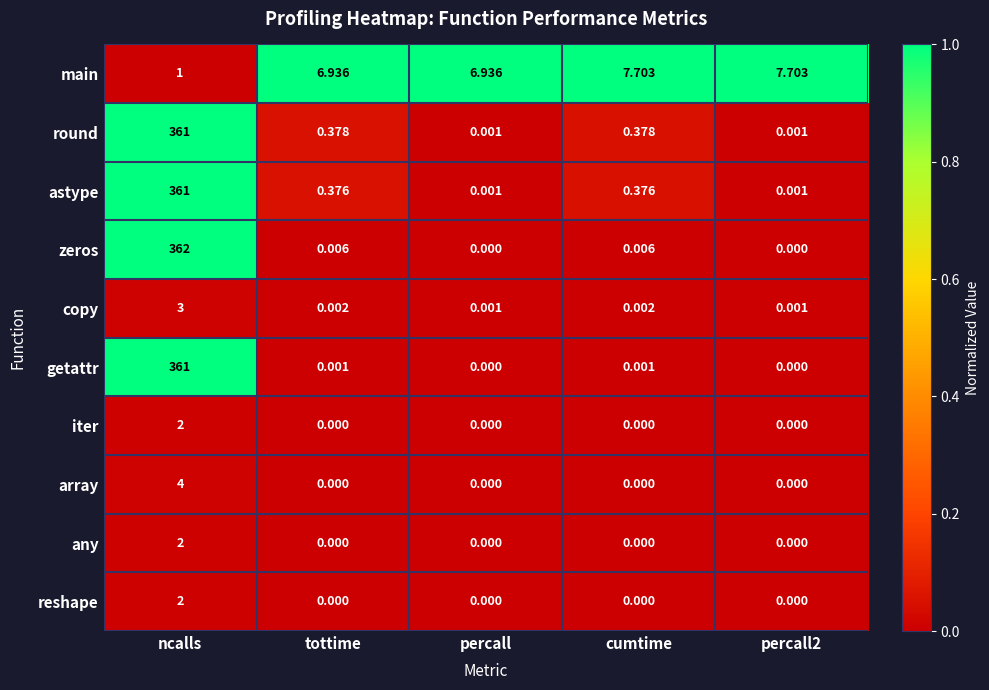

Which label corresponds to the largest value in the chart?

ncalls